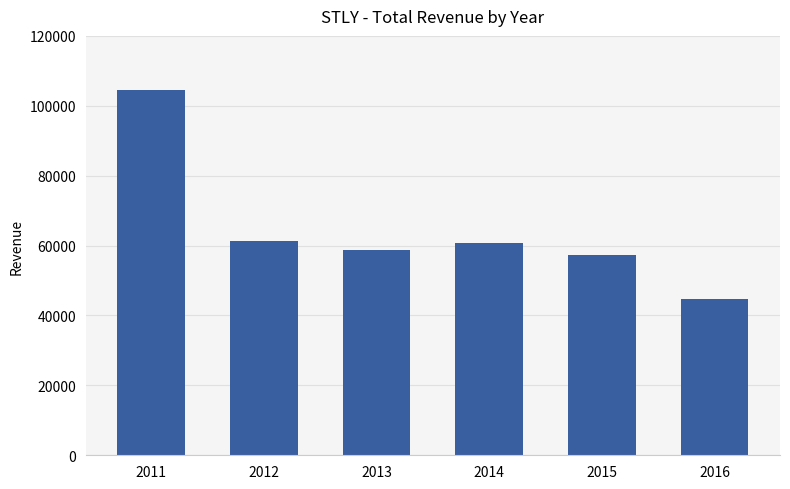

Reading left to right, what are all the values shown in this chart?

104600	61300	58600	60600	57400	44600